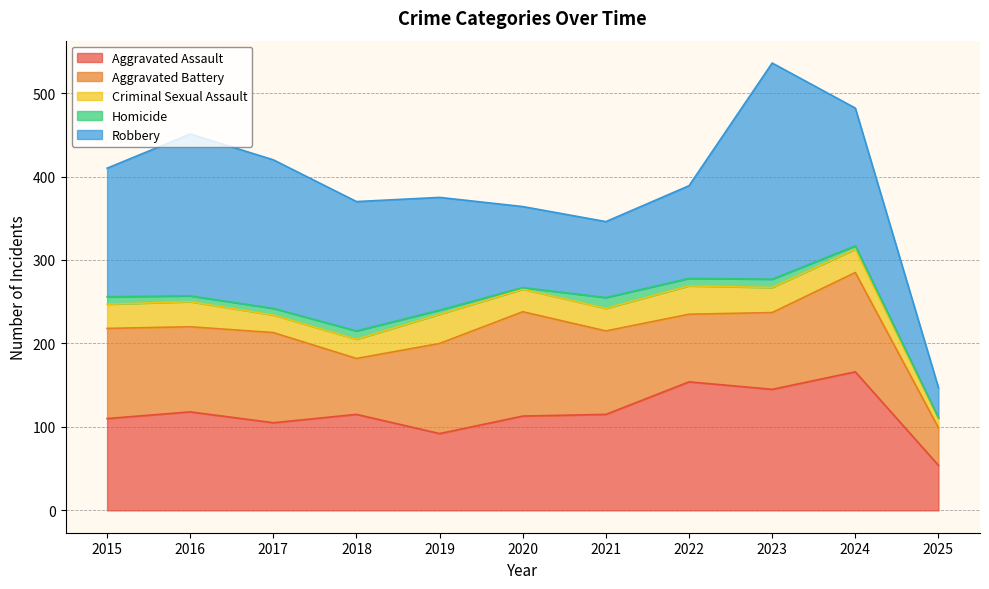

At how many categories does at least one series exceed 219?

1